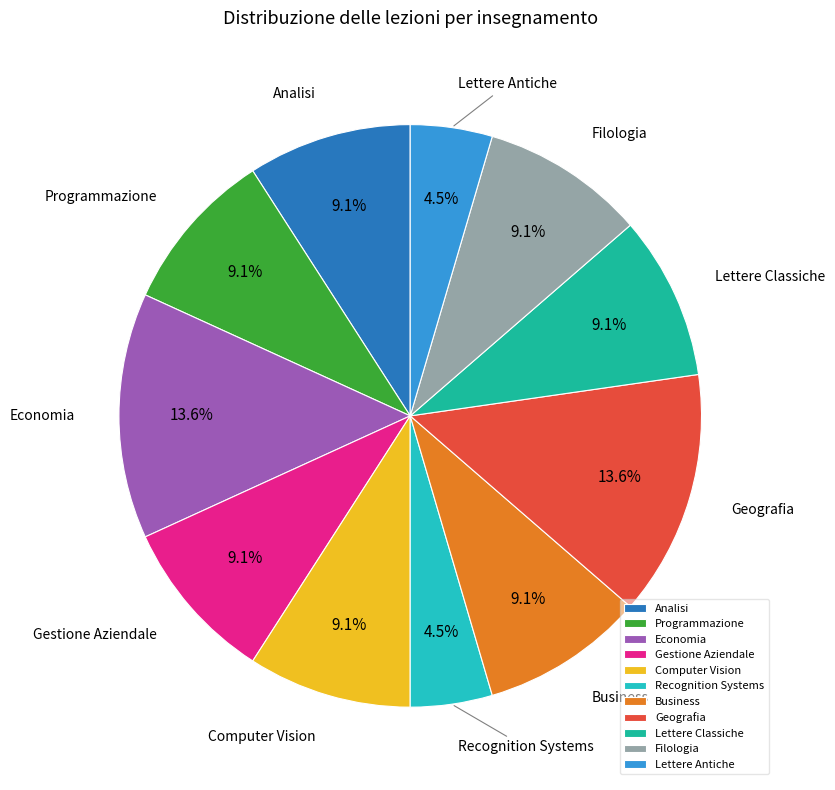

Which has a higher value, Economia or Programmazione?

Economia